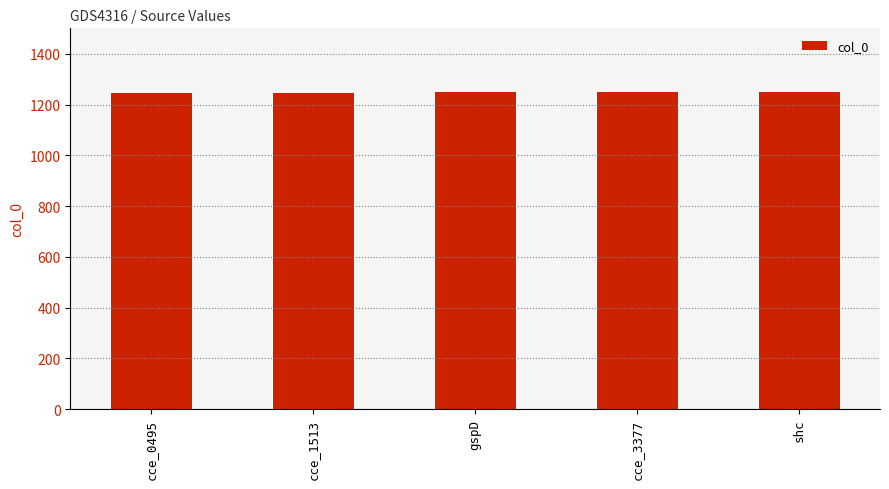

What is the difference between the values at gspD and cce_3377?

1